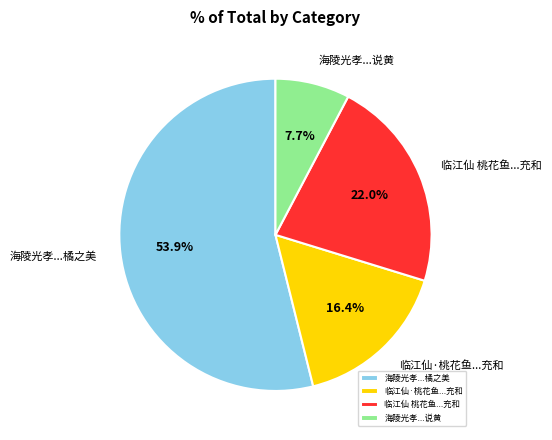

Which category has the smallest portion of the pie?

海陵光孝...说黄